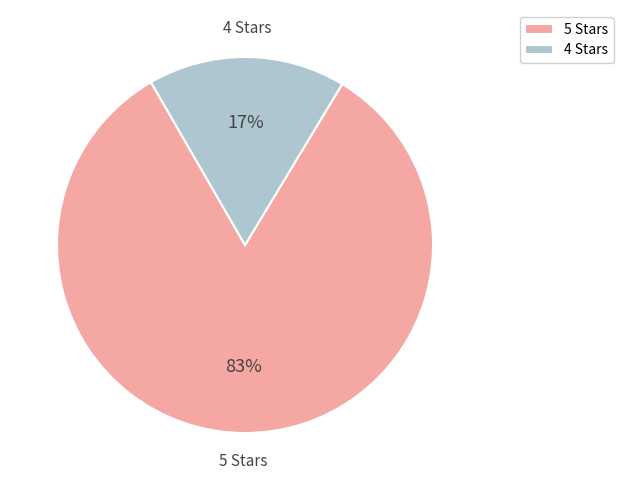

To the nearest percent, what is the average slice percentage?

50%